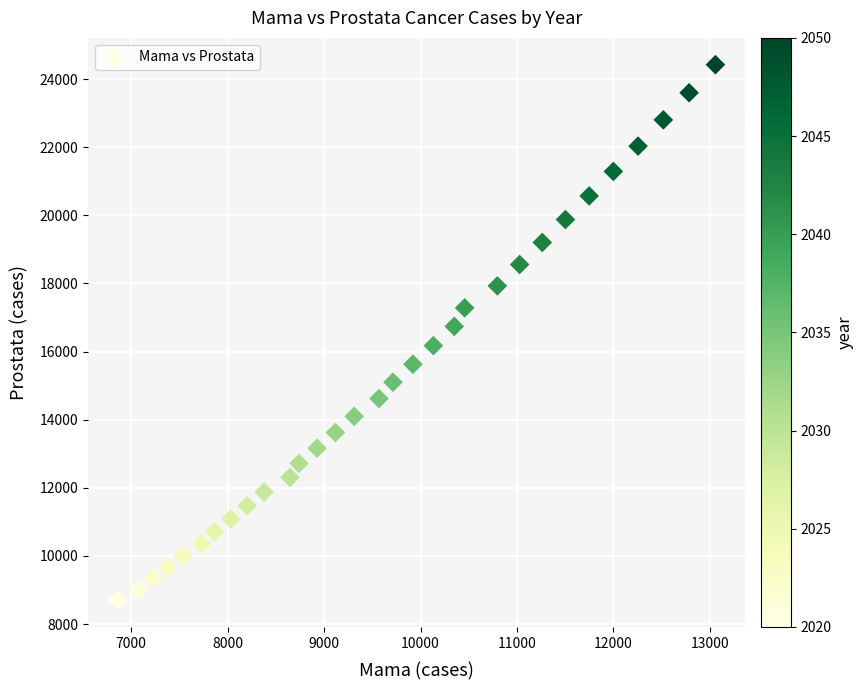

What is the range of X values (max minus min)?

6197